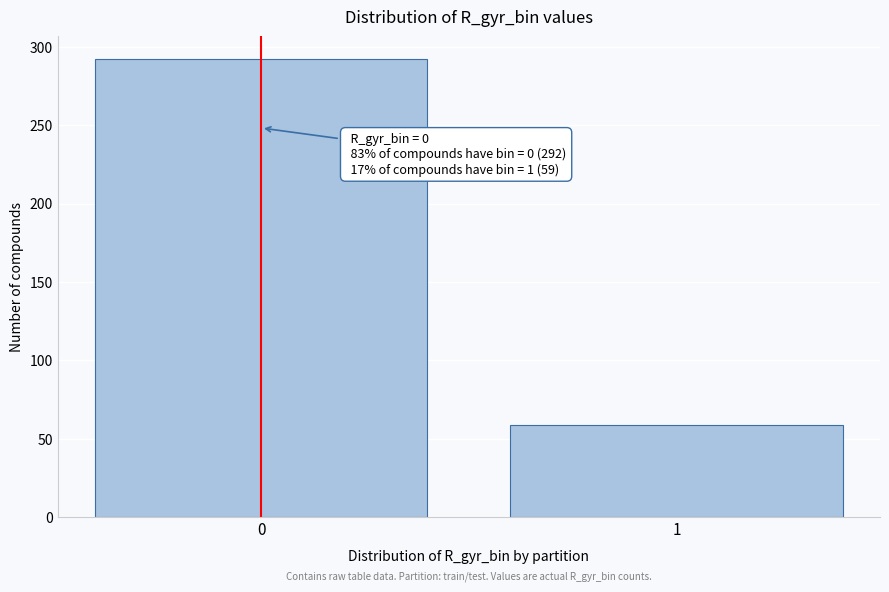

Reading left to right, what are all the values shown in this chart?

0=292	1=59